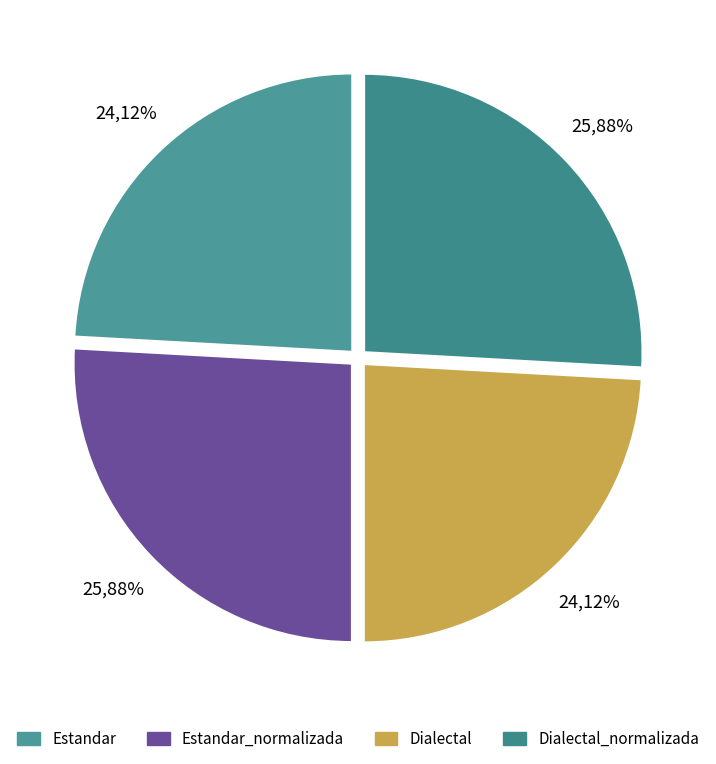

Do Dialectal and Estandar_normalizada together represent more than half of the pie?

Yes